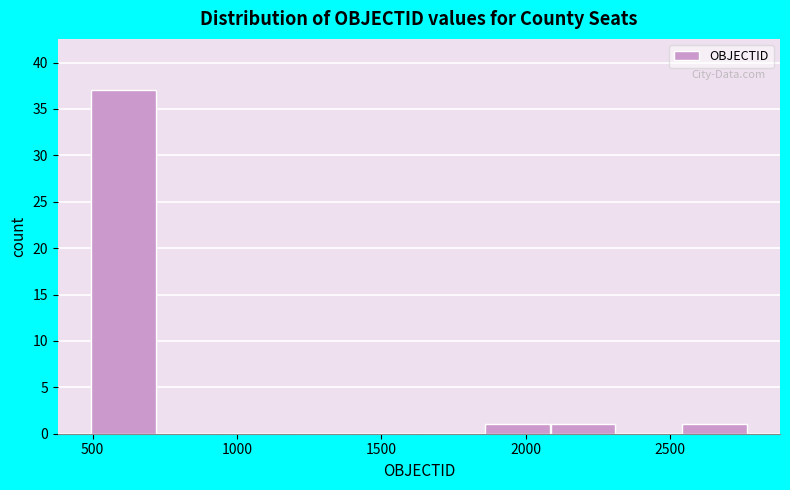

What is the height of the bar covering 2100 to 2300 on the x-axis? Neither the bar edges nor the heights are printed on the chart, so give them approximately, as read against the axes.

1